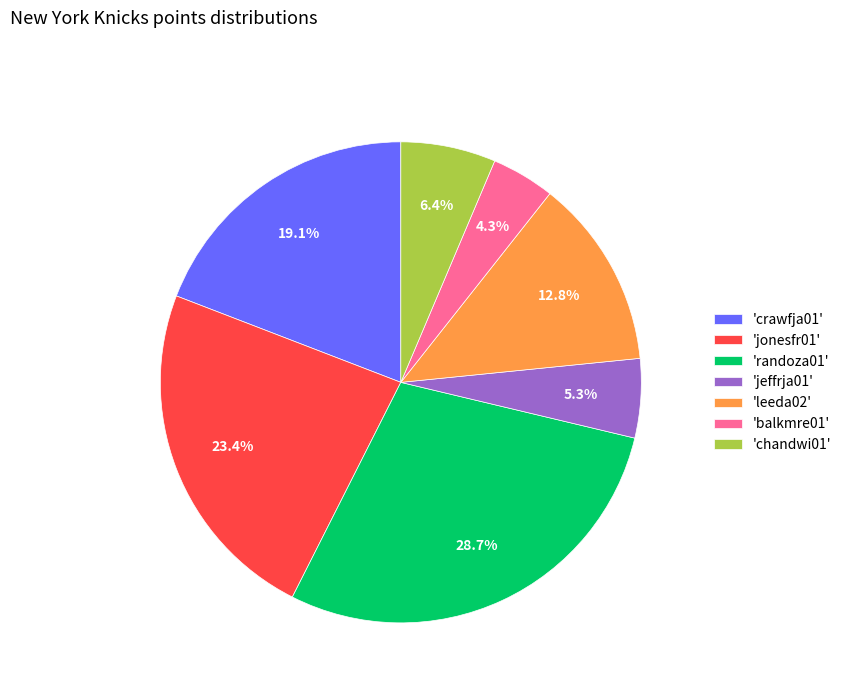

Is there any slice that represents more than half of the pie?

No